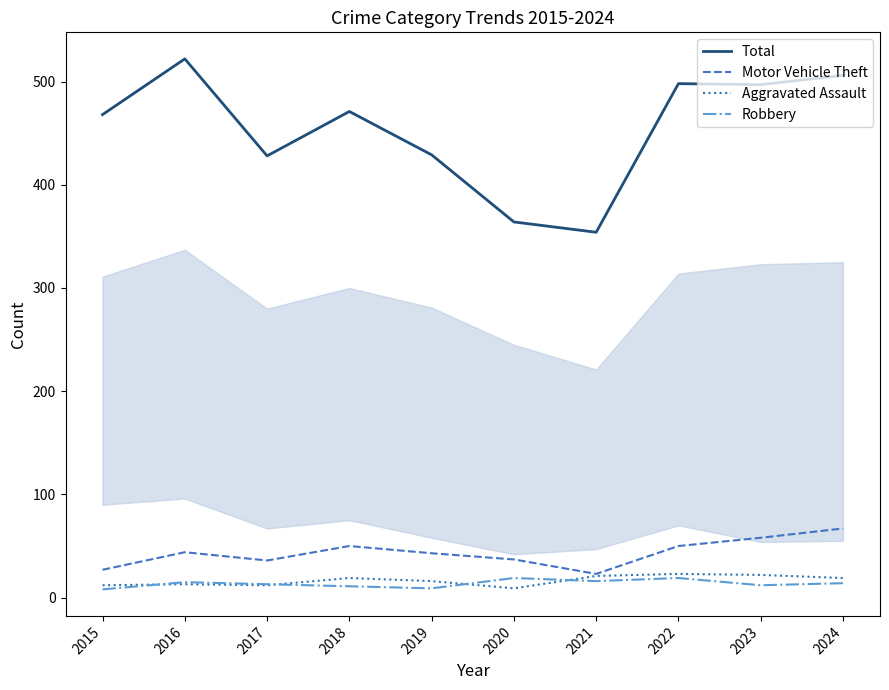

What is the minimum value for Aggravated Assault?

9